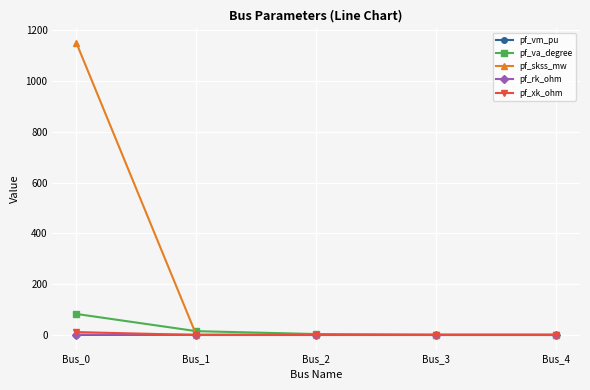

Does the chart have visible grid lines?

Yes